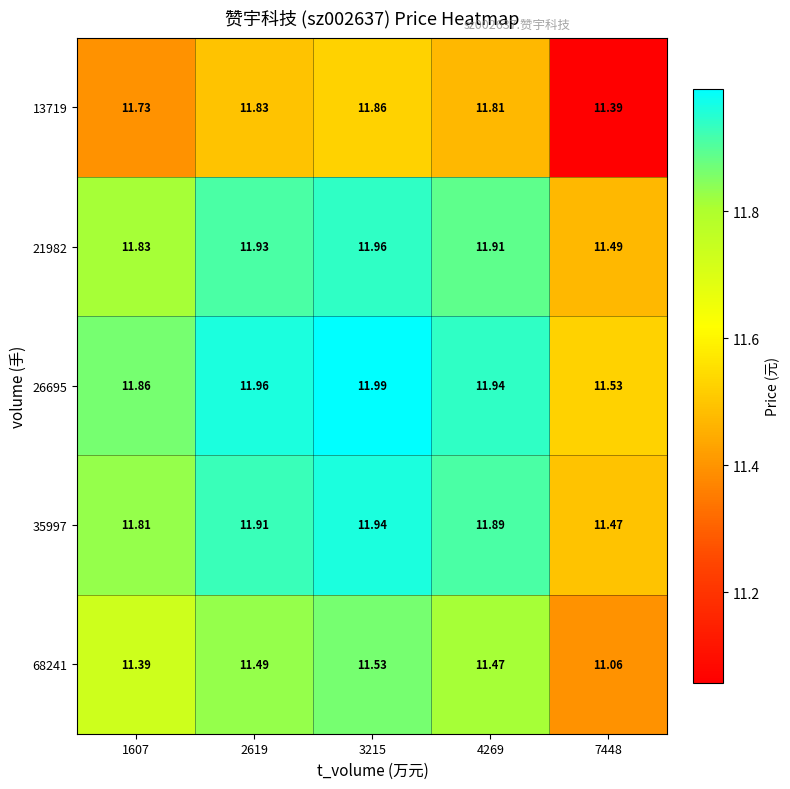

Is the value of 68241 at 1607 greater than the value of 13719 at 2619?

No